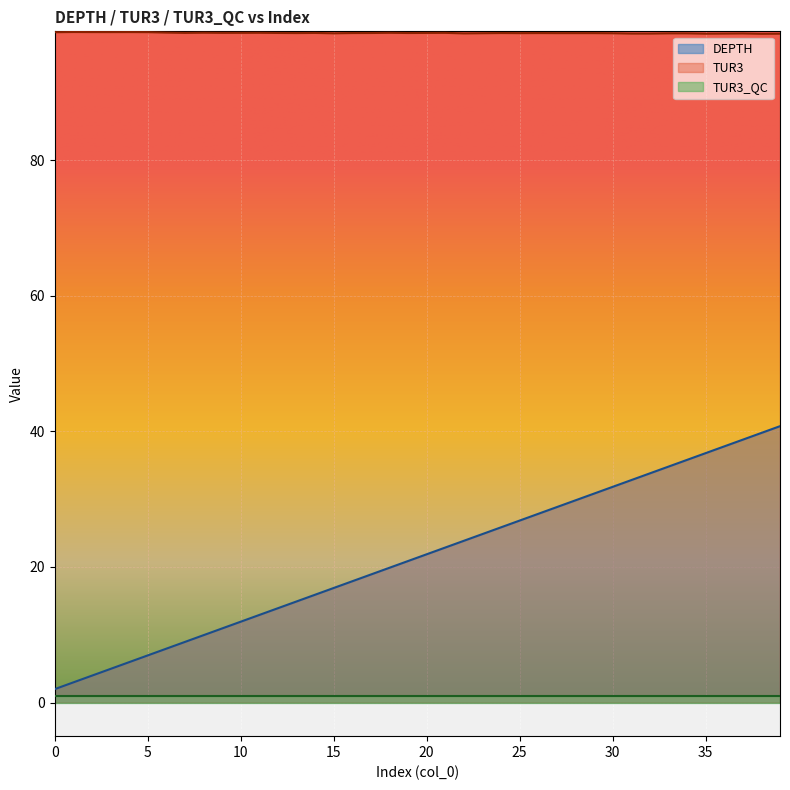

At which label does DEPTH first exceed 21?

20